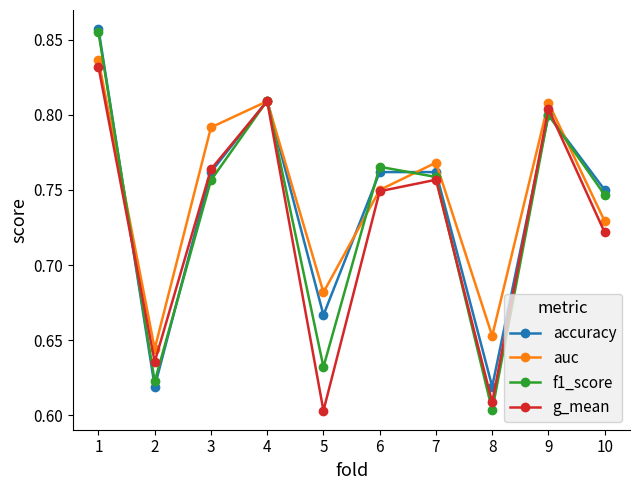

Is the value of f1_score at 9 greater than the value of accuracy at 6?

Yes